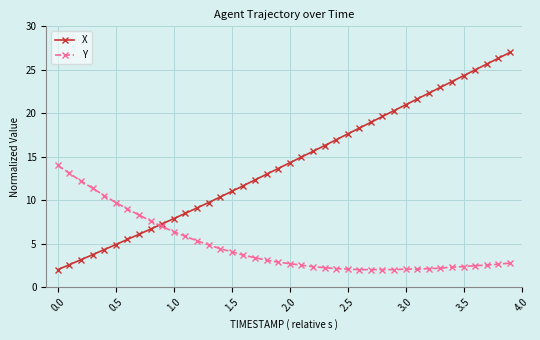

At how many categories does at least one series exceed 6?

40